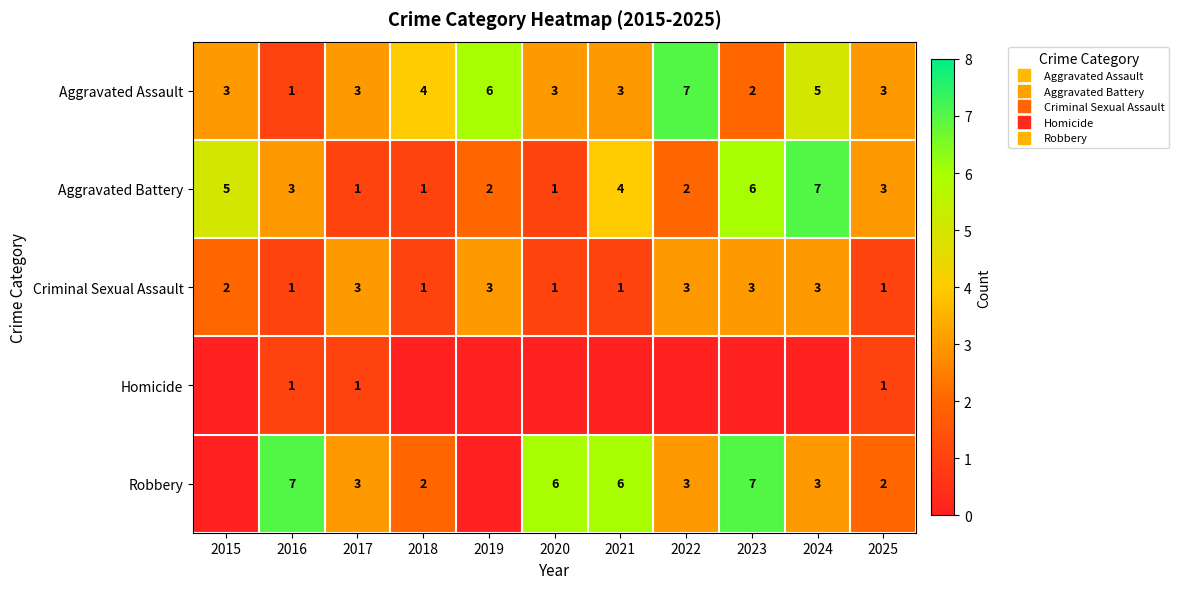

The value of Aggravated Battery at 2021 is 4. True or false?

True